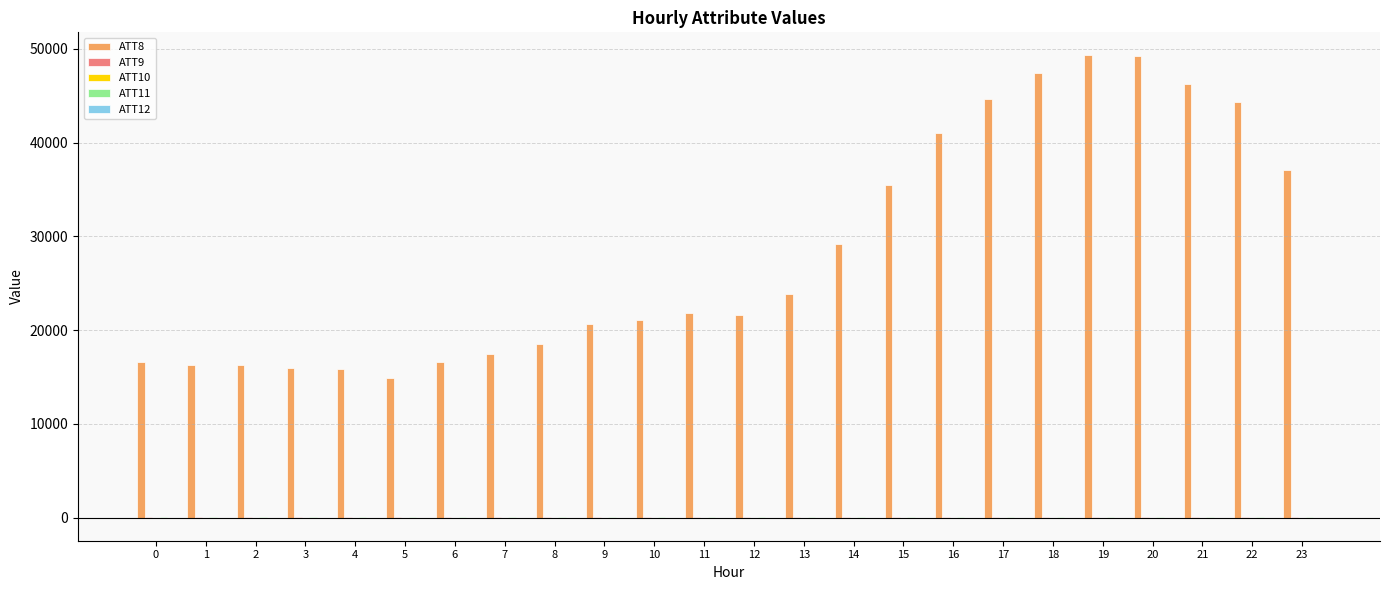

What is the greatest value displayed?

49300.0